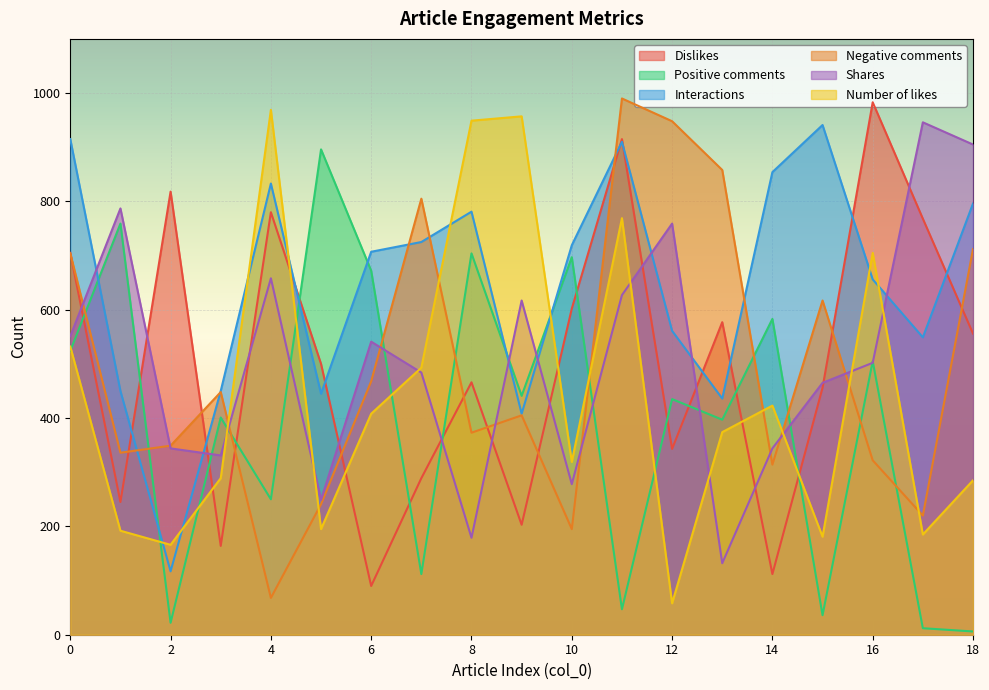

What is the maximum value shown in the chart?

990